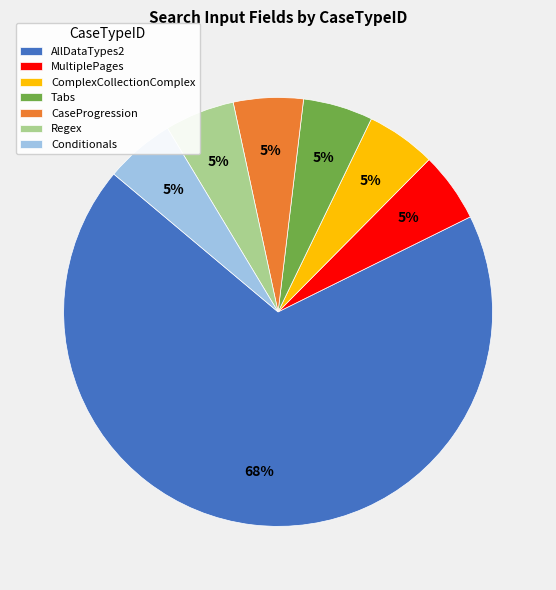

What percentage is the Tabs slice, to the nearest percent?

5%